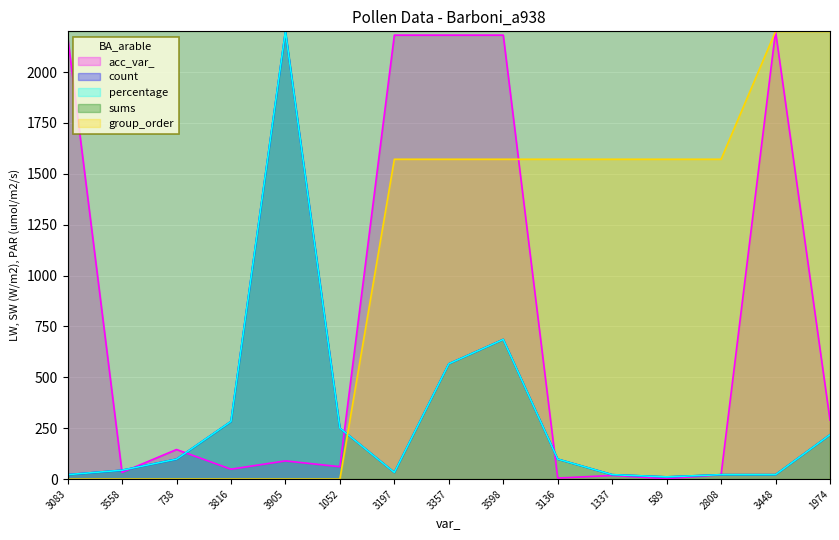

At which category does acc_var_ reach its first local valley?

3558